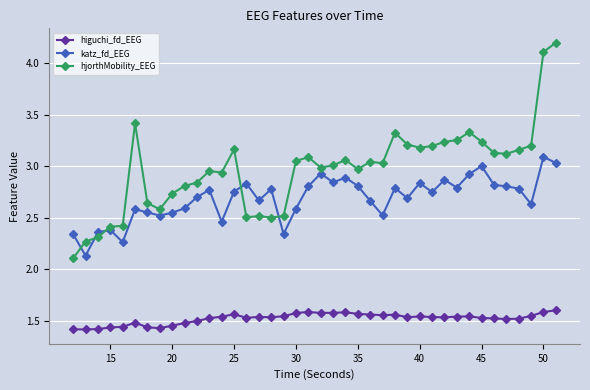

How many higuchi_fd_EEG values are between 1 and 2?

40